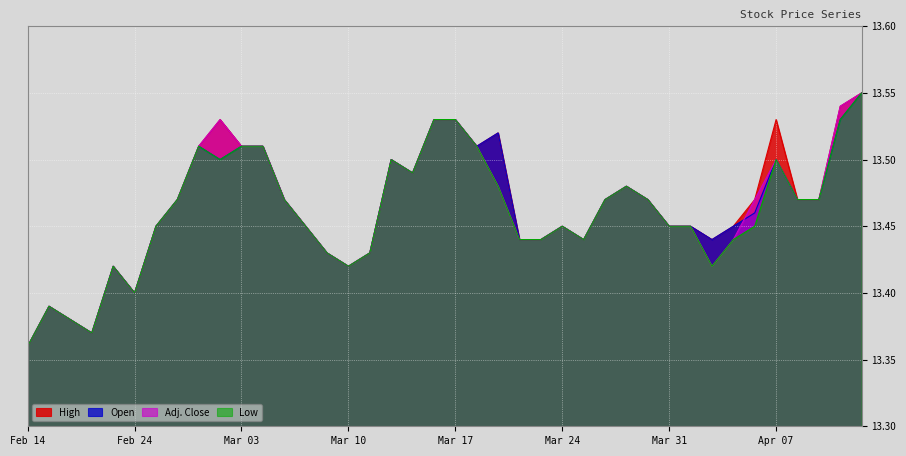

Reading left to right, transcribe all the data shown in this chart.

High: Feb 14=13.4	Feb 18=13.4	Feb 19=13.4	Feb 20=13.4	Feb 21=13.4	Feb 24=13.4	Feb 25=13.4	Feb 26=13.5	Feb 27=13.5	Feb 28=13.5	Mar 03=13.5	Mar 04=13.5	Mar 05=13.5	Mar 06=13.4	Mar 07=13.4	Mar 10=13.4	Mar 11=13.4	Mar 12=13.5	Mar 13=13.5	Mar 14=13.5	Mar 17=13.5	Mar 18=13.5	Mar 19=13.5	Mar 20=13.4	Mar 21=13.4	Mar 24=13.4	Mar 25=13.4	Mar 26=13.5	Mar 27=13.5	Mar 28=13.5	Mar 31=13.4	Apr 01=13.4	Apr 02=13.4	Apr 03=13.4	Apr 04=13.5	Apr 07=13.5	Apr 08=13.5	Apr 09=13.5	Apr 10=13.5	Apr 11=13.6
Low: Feb 14=13.4	Feb 18=13.4	Feb 19=13.4	Feb 20=13.4	Feb 21=13.4	Feb 24=13.4	Feb 25=13.4	Feb 26=13.5	Feb 27=13.5	Feb 28=13.5	Mar 03=13.5	Mar 04=13.5	Mar 05=13.5	Mar 06=13.4	Mar 07=13.4	Mar 10=13.4	Mar 11=13.4	Mar 12=13.5	Mar 13=13.5	Mar 14=13.5	Mar 17=13.5	Mar 18=13.5	Mar 19=13.5	Mar 20=13.4	Mar 21=13.4	Mar 24=13.4	Mar 25=13.4	Mar 26=13.5	Mar 27=13.5	Mar 28=13.5	Mar 31=13.4	Apr 01=13.4	Apr 02=13.4	Apr 03=13.4	Apr 04=13.4	Apr 07=13.5	Apr 08=13.5	Apr 09=13.5	Apr 10=13.5	Apr 11=13.6
Adj. Close: Feb 14=13.4	Feb 18=13.4	Feb 19=13.4	Feb 20=13.4	Feb 21=13.4	Feb 24=13.4	Feb 25=13.4	Feb 26=13.5	Feb 27=13.5	Feb 28=13.5	Mar 03=13.5	Mar 04=13.5	Mar 05=13.5	Mar 06=13.4	Mar 07=13.4	Mar 10=13.4	Mar 11=13.4	Mar 12=13.5	Mar 13=13.5	Mar 14=13.5	Mar 17=13.5	Mar 18=13.5	Mar 19=13.5	Mar 20=13.4	Mar 21=13.4	Mar 24=13.4	Mar 25=13.4	Mar 26=13.5	Mar 27=13.5	Mar 28=13.5	Mar 31=13.4	Apr 01=13.4	Apr 02=13.4	Apr 03=13.4	Apr 04=13.5	Apr 07=13.5	Apr 08=13.5	Apr 09=13.5	Apr 10=13.5	Apr 11=13.6
Open: Feb 14=13.4	Feb 18=13.4	Feb 19=13.4	Feb 20=13.4	Feb 21=13.4	Feb 24=13.4	Feb 25=13.4	Feb 26=13.5	Feb 27=13.5	Feb 28=13.5	Mar 03=13.5	Mar 04=13.5	Mar 05=13.5	Mar 06=13.4	Mar 07=13.4	Mar 10=13.4	Mar 11=13.4	Mar 12=13.5	Mar 13=13.5	Mar 14=13.5	Mar 17=13.5	Mar 18=13.5	Mar 19=13.5	Mar 20=13.4	Mar 21=13.4	Mar 24=13.4	Mar 25=13.4	Mar 26=13.5	Mar 27=13.5	Mar 28=13.5	Mar 31=13.4	Apr 01=13.4	Apr 02=13.4	Apr 03=13.4	Apr 04=13.5	Apr 07=13.5	Apr 08=13.5	Apr 09=13.5	Apr 10=13.5	Apr 11=13.6